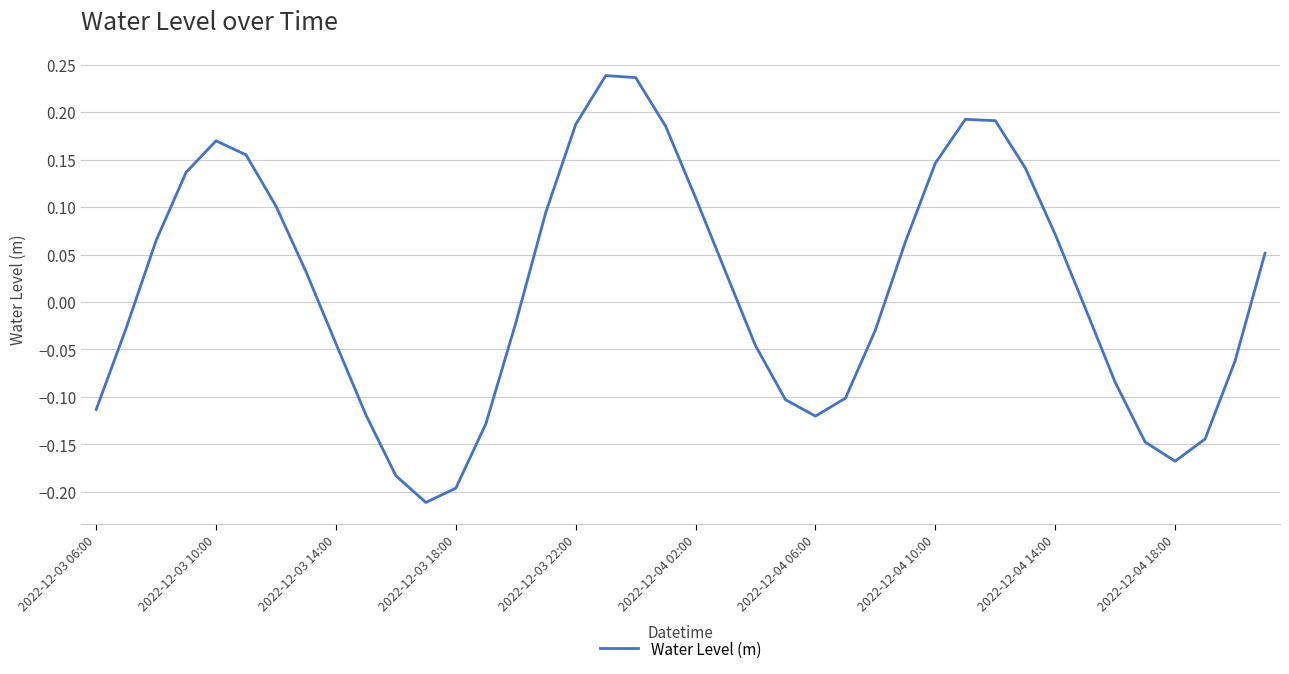

How many lines are shown in the chart?

1